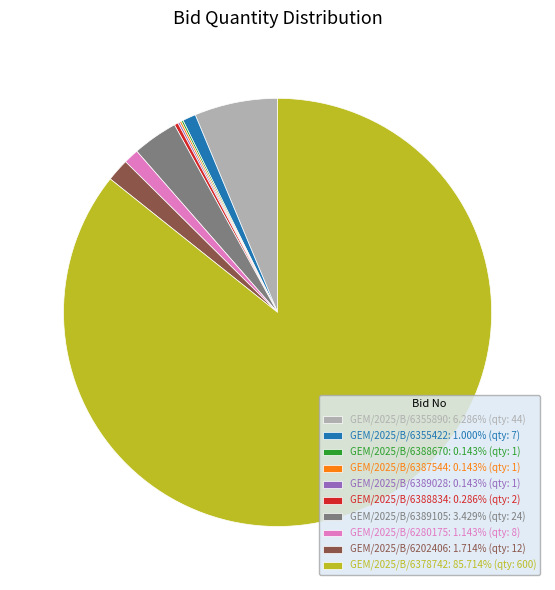

Is the sum of GEM/2025/B/6378742: 85.714% (qty: 600) and GEM/2025/B/6389105: 3.429% (qty: 24) greater than half?

Yes